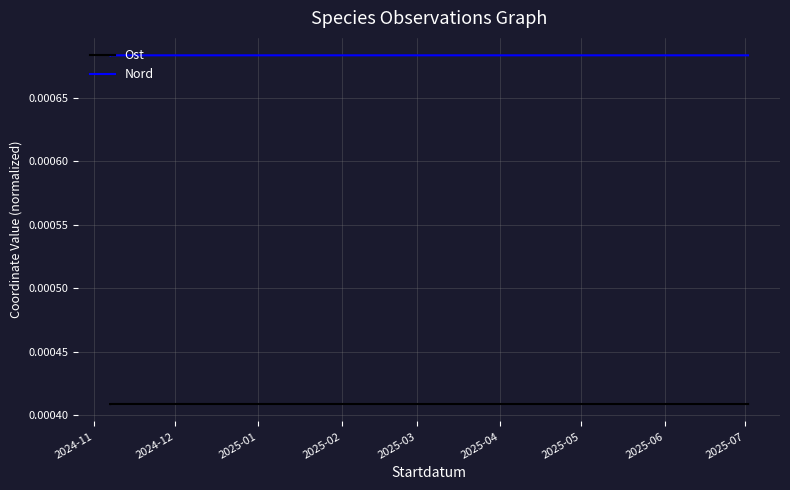

Which series changed the most between 2025-02 and 2025-03?

Ost